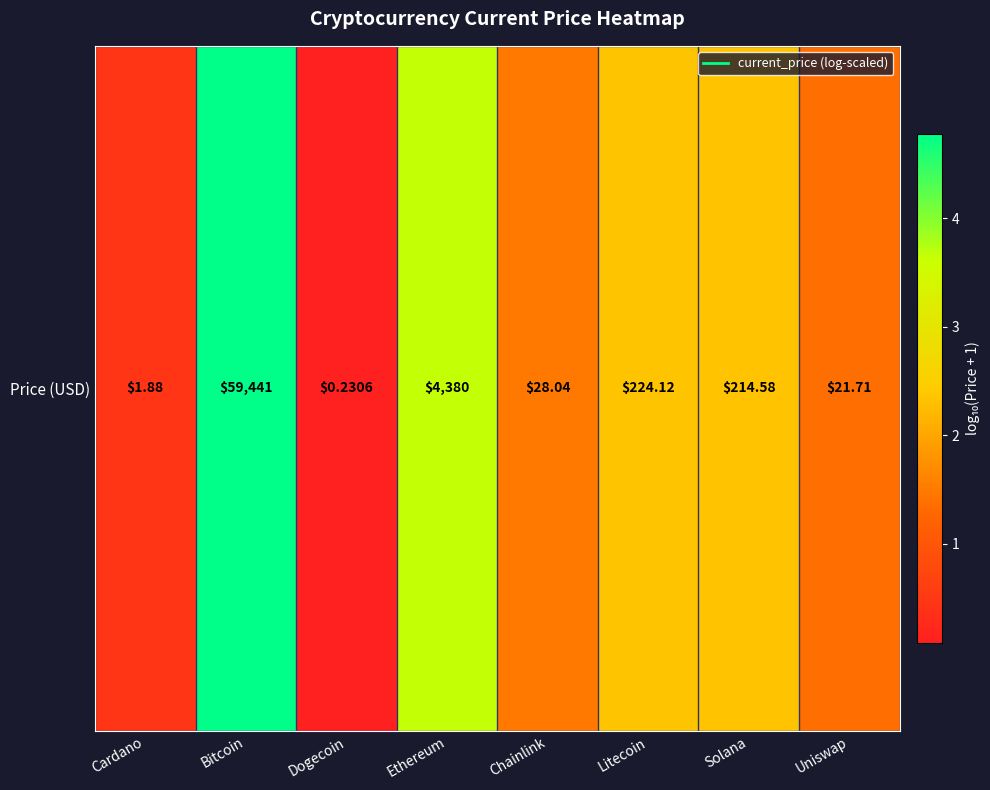

How many categories are shown in the chart?

8